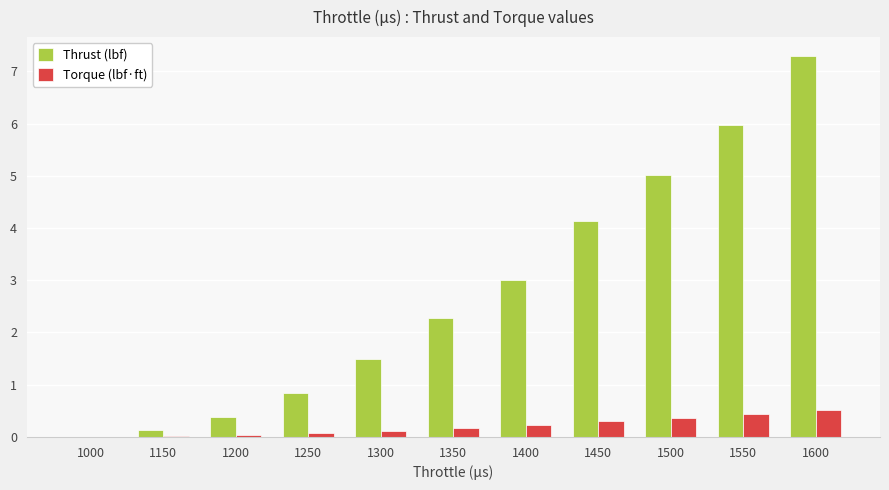

The value of Thrust (lbf) at 1300 is 0.6. True or false?

False